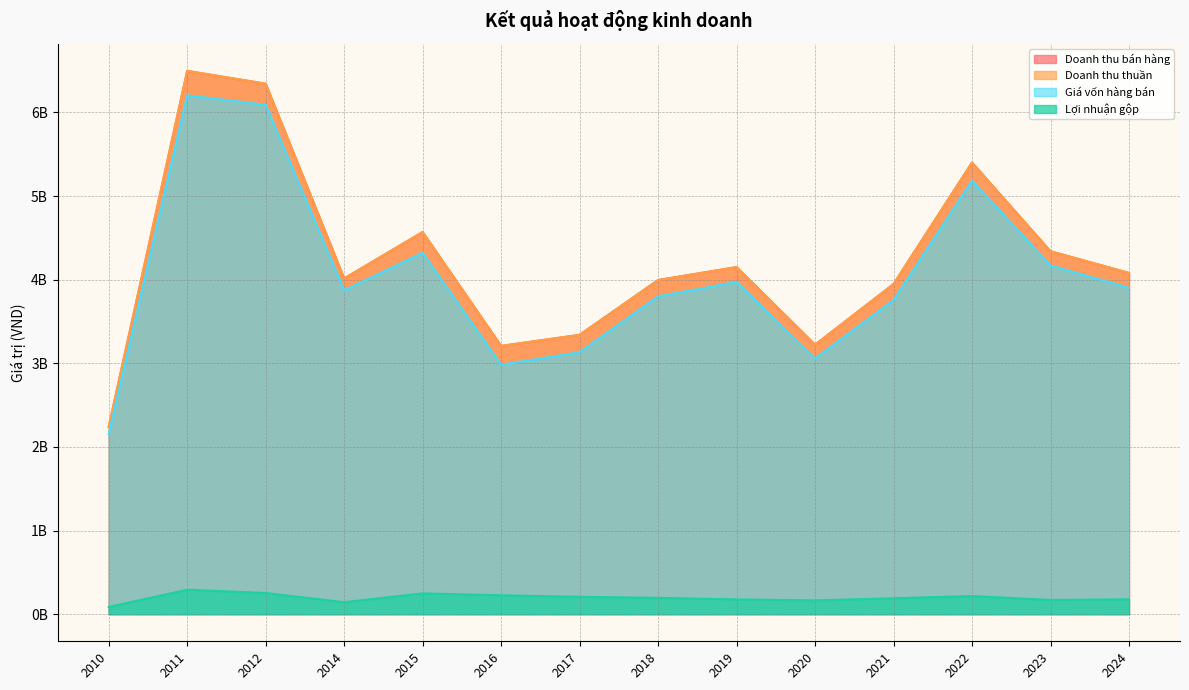

Does the chart display data point markers on the line(s)?

No